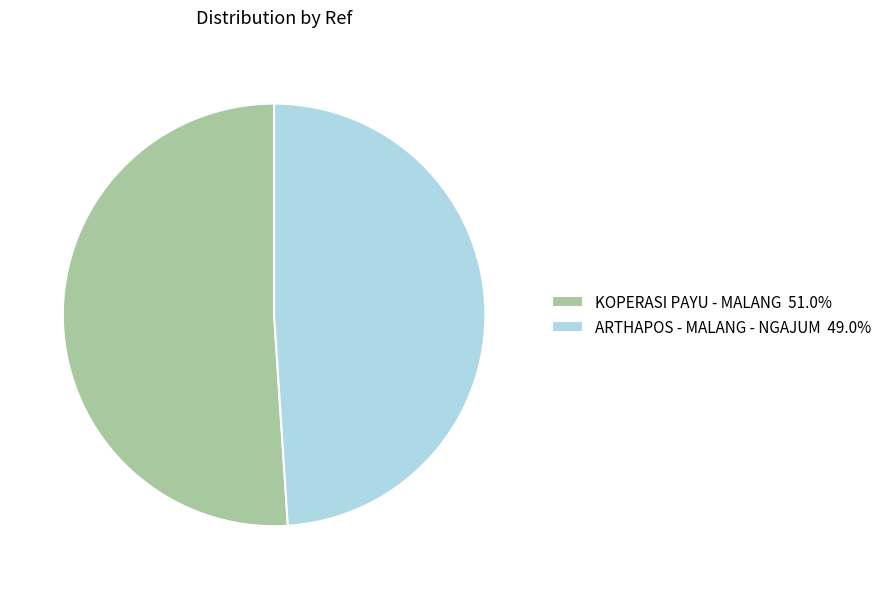

Does KOPERASI PAYU - MALANG 51.0% account for over 50% of the chart?

Yes